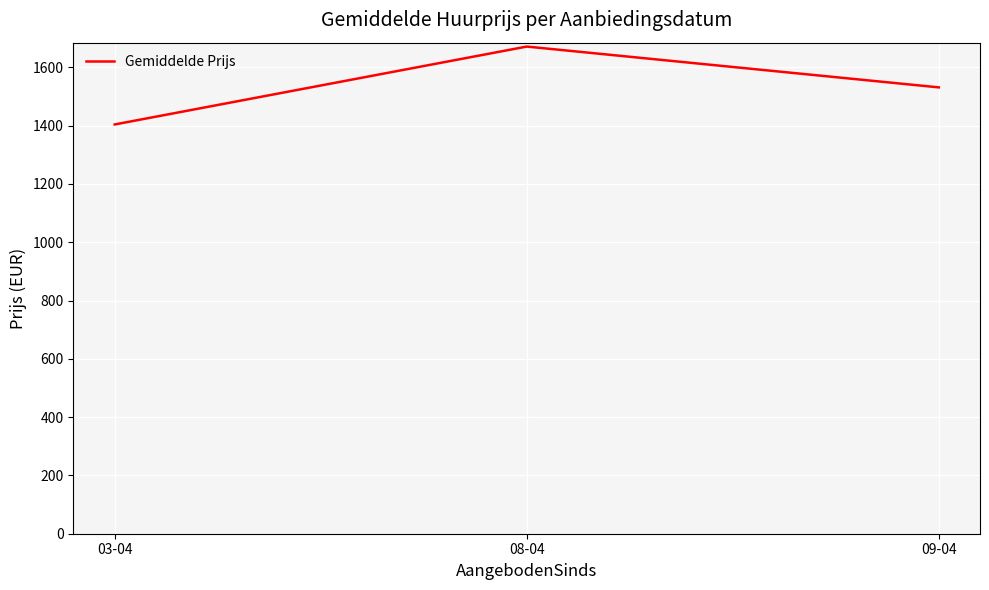

What is the average value?

1535.7